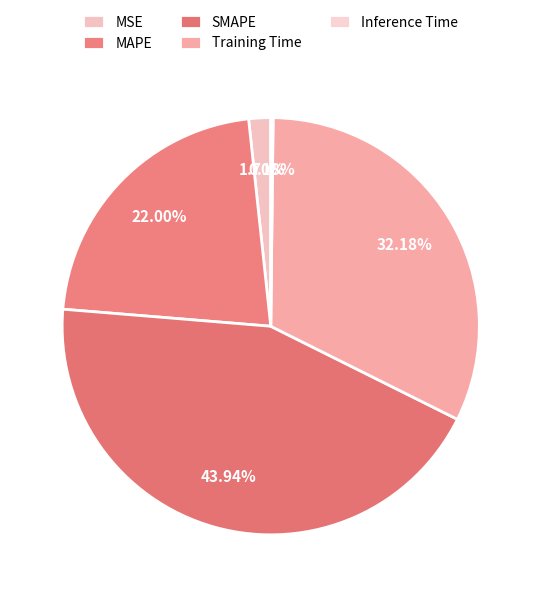

To the nearest percent, what is the difference between the largest and smallest slice percentages?

44%